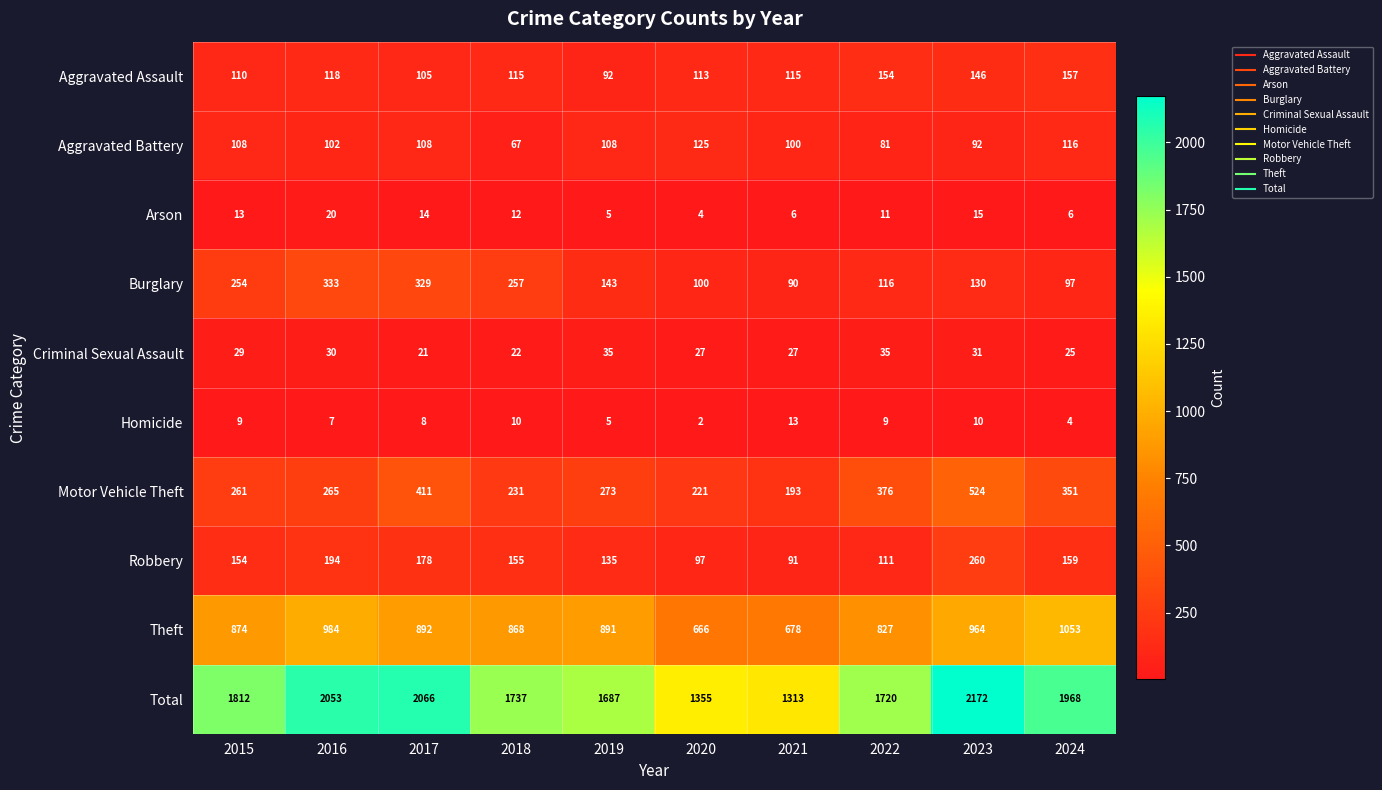

List the series in order of their peak value, highest first.

Total, Theft, Motor Vehicle Theft, Burglary, Robbery, Aggravated Assault, Aggravated Battery, Criminal Sexual Assault, Arson, Homicide